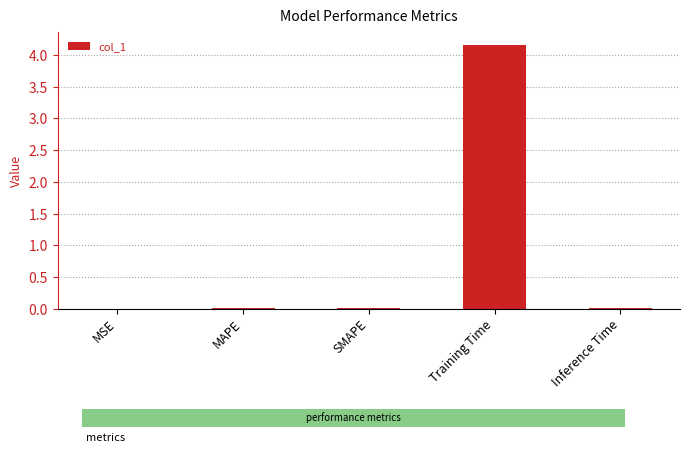

Is it true that the value at MSE is 0.0?

True